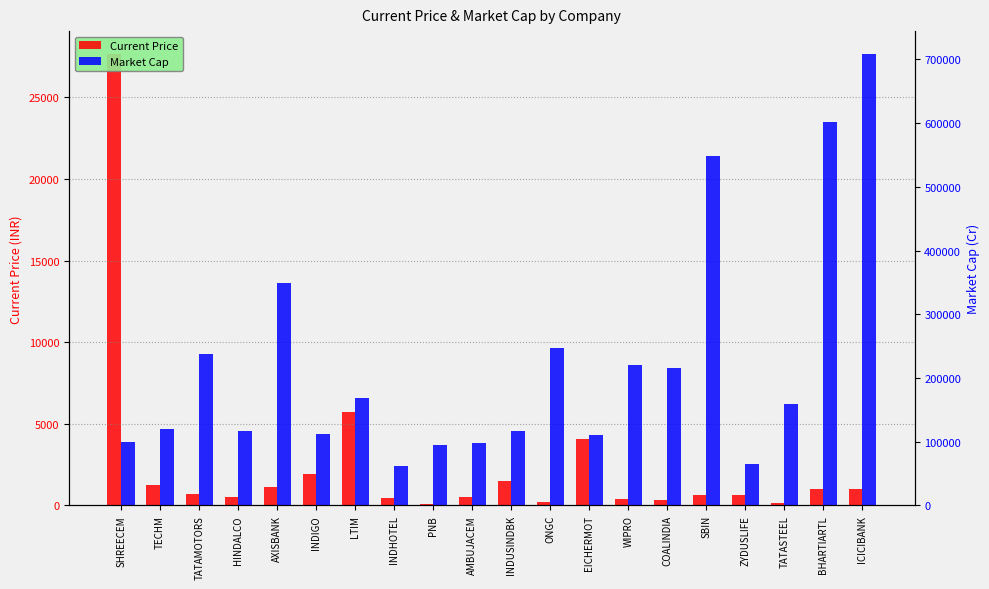

What is the difference between the second highest and second lowest values in the Current Price series?

5579.5